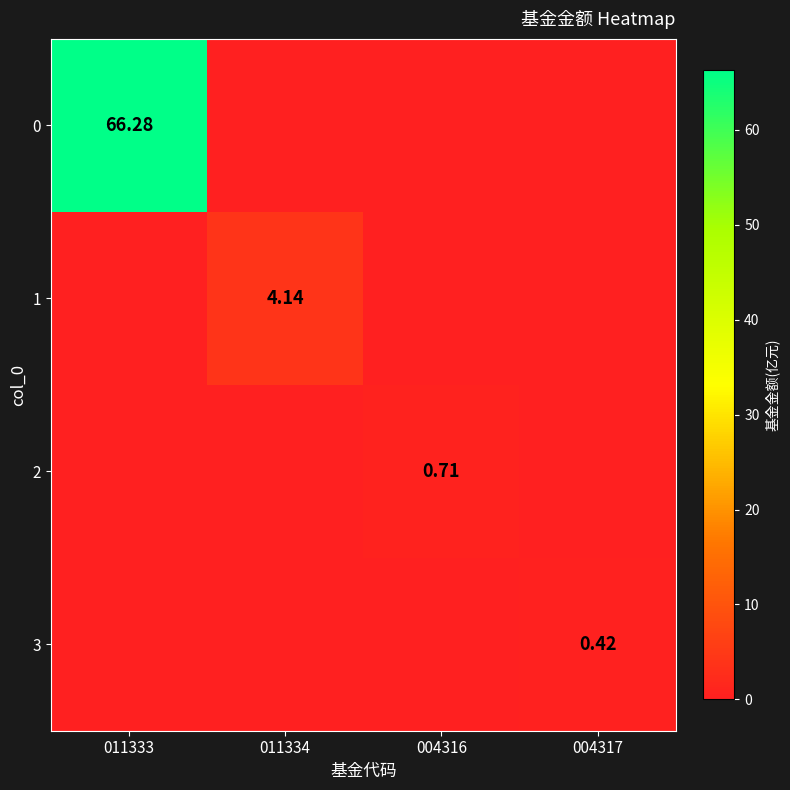

Is the value of 3 at 004317 greater than the value of 2 at 004316?

No